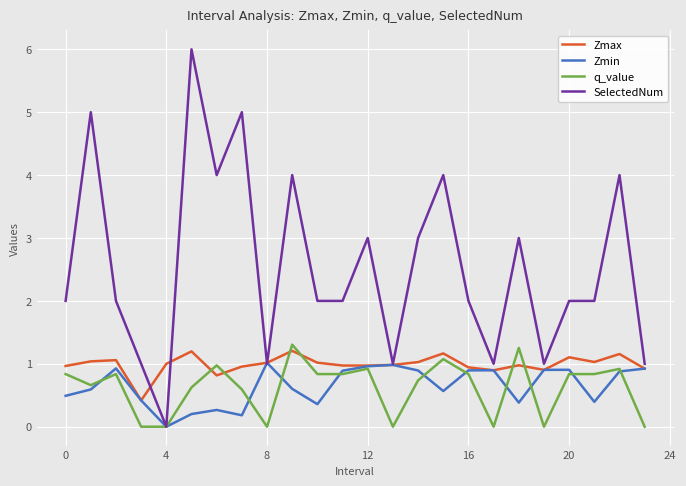

Which series has the largest total across all categories?

SelectedNum